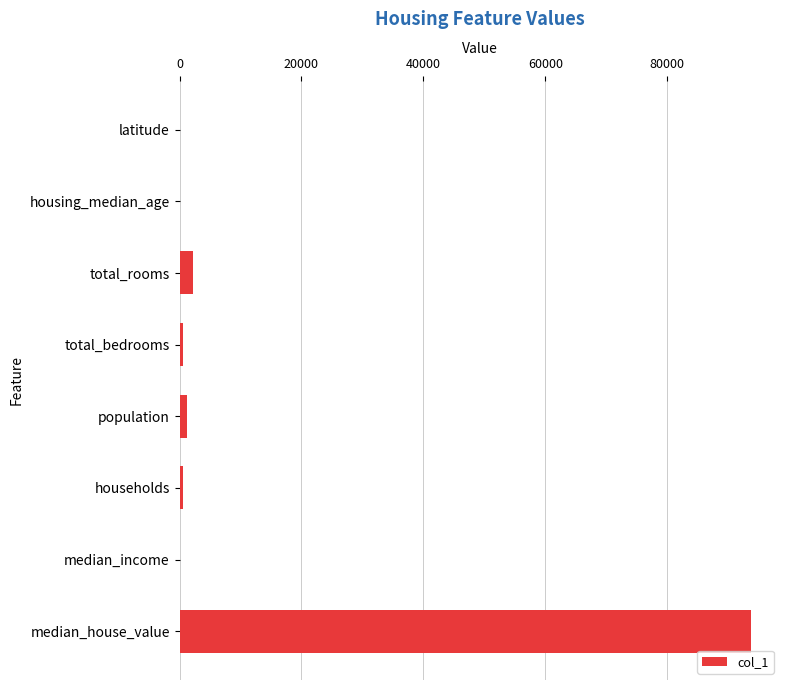

What is the sum of all values?

98417.7